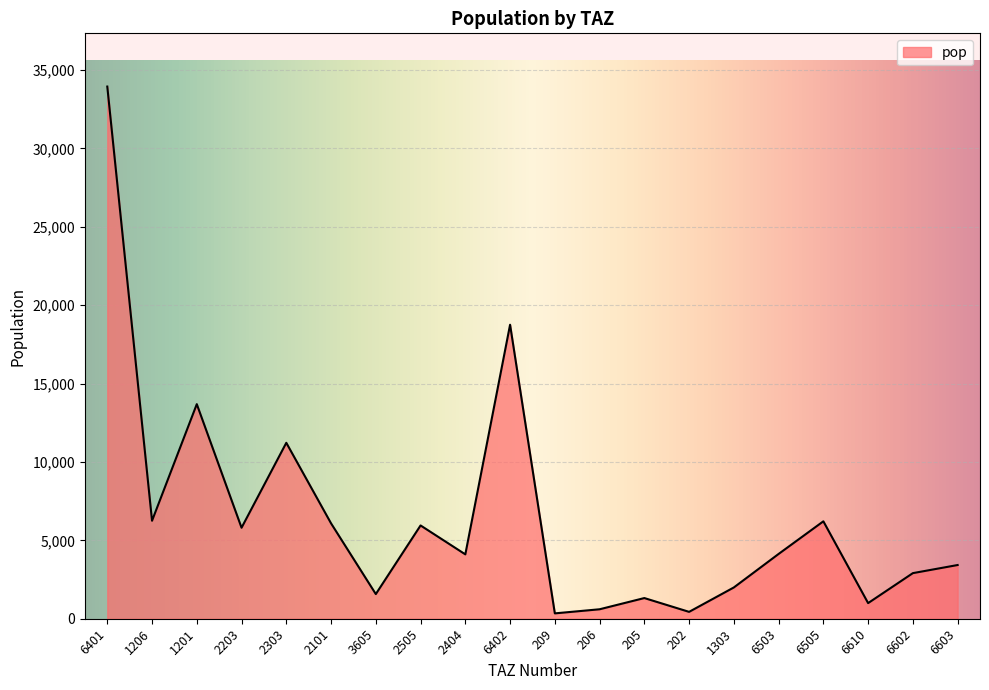

At which label is the value closest to 17143?

6402